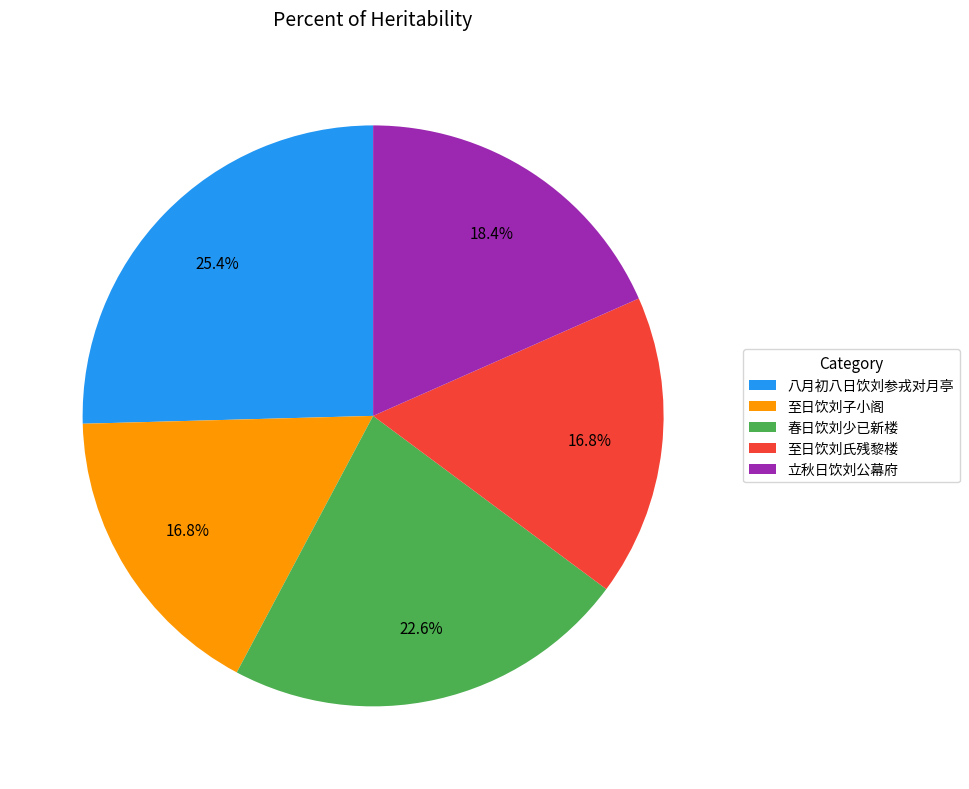

Which category has the biggest portion of the pie?

八月初八日饮刘参戎对月亭